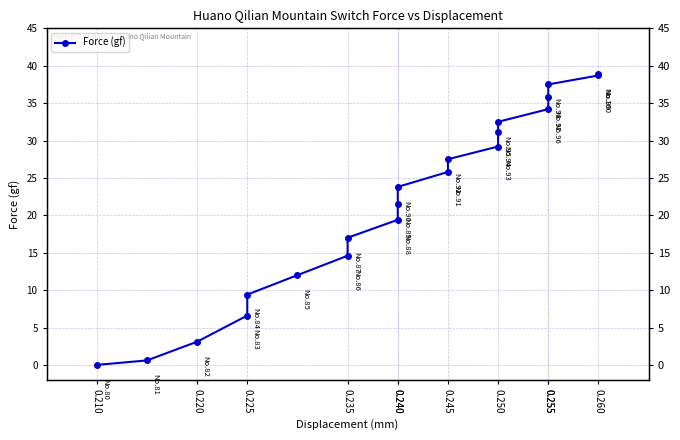

What is the value of the 8th point from the left?

17.0